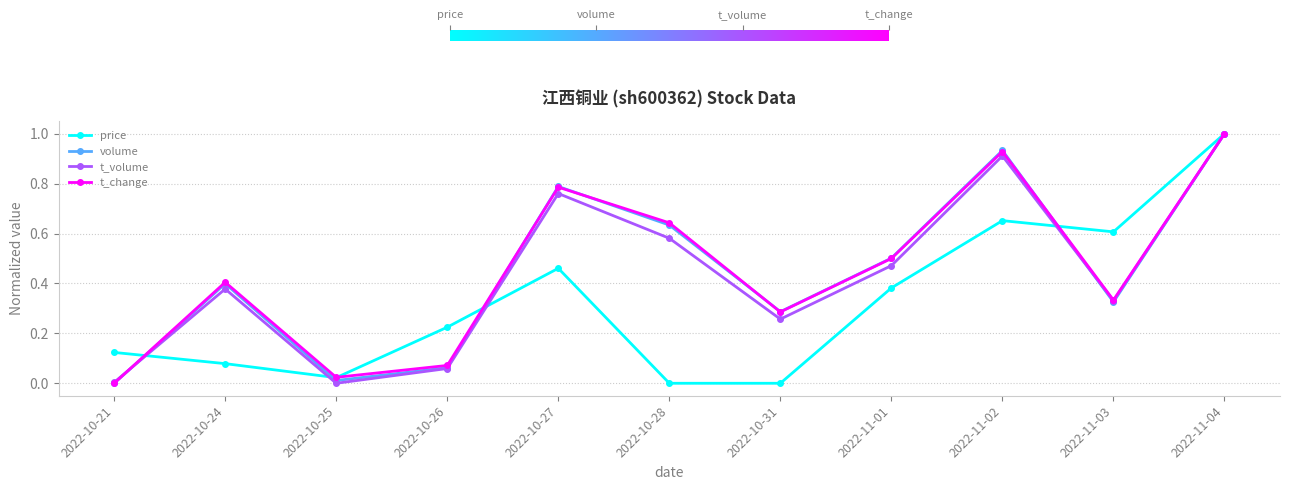

Count the number of data series in this chart.

4